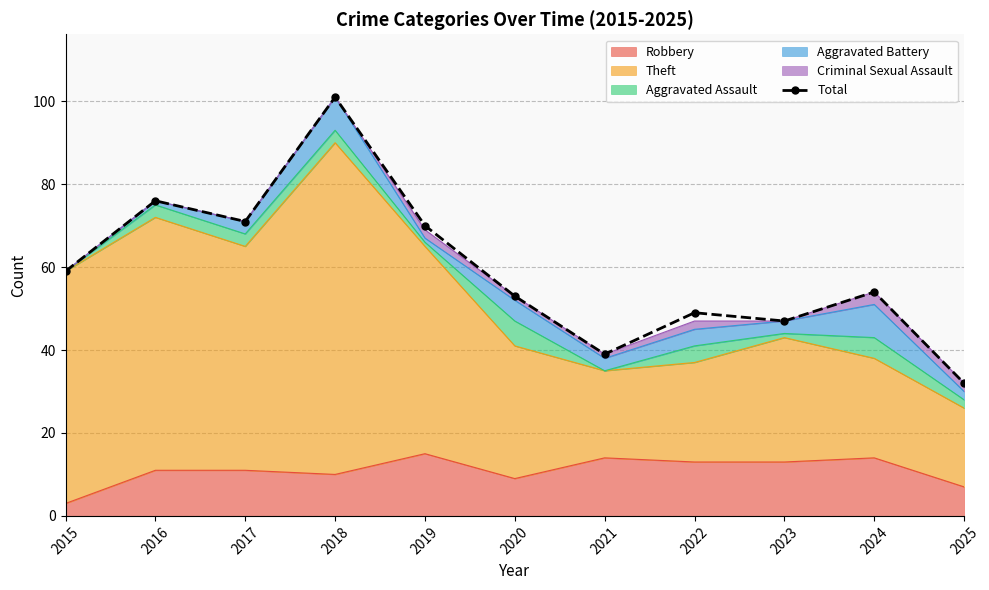

Between 2020 and 2018, which is larger?

2018